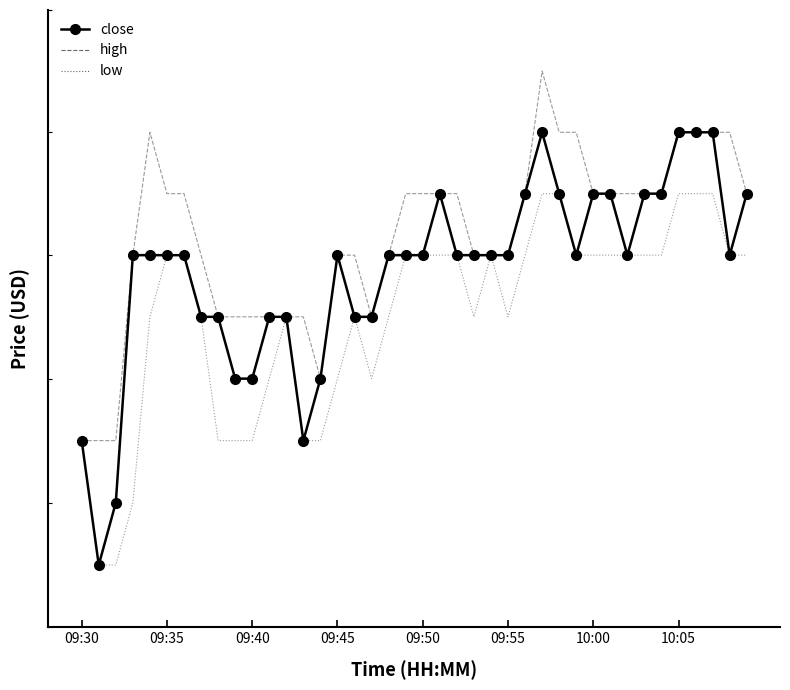

Which series has the largest total across all categories?

high